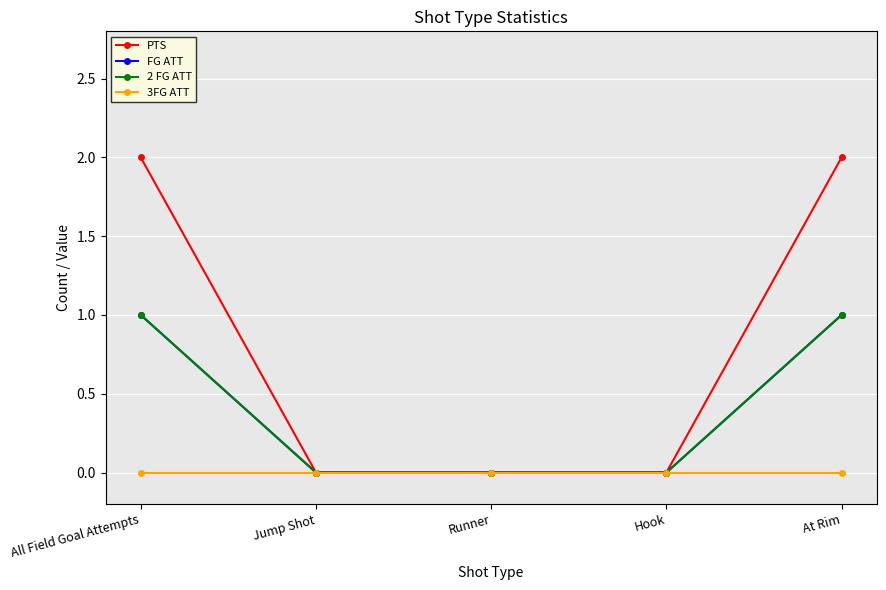

Between Hook and At Rim, which series saw the biggest shift?

PTS